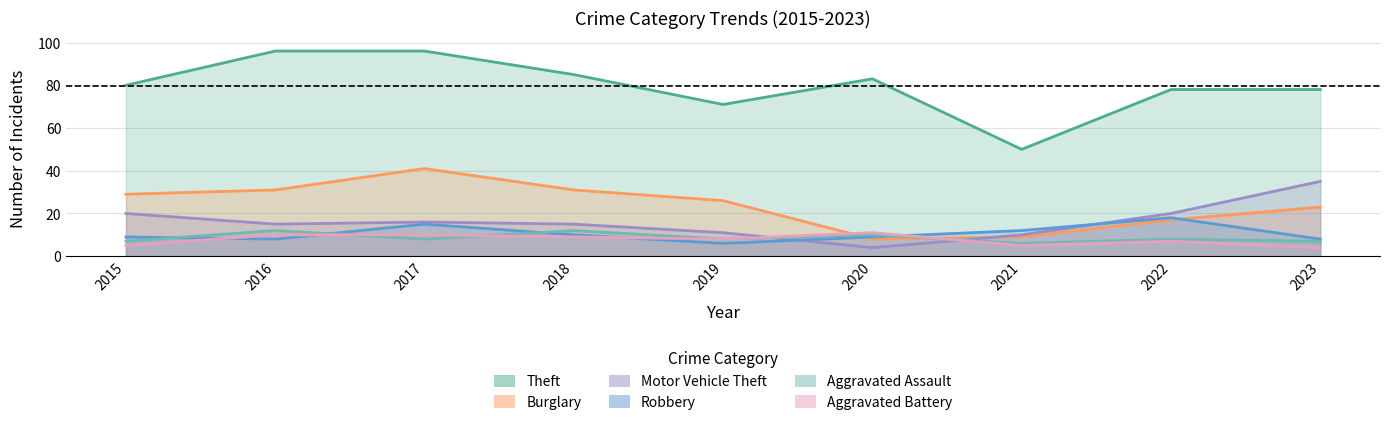

Does the chart have visible grid lines?

Yes